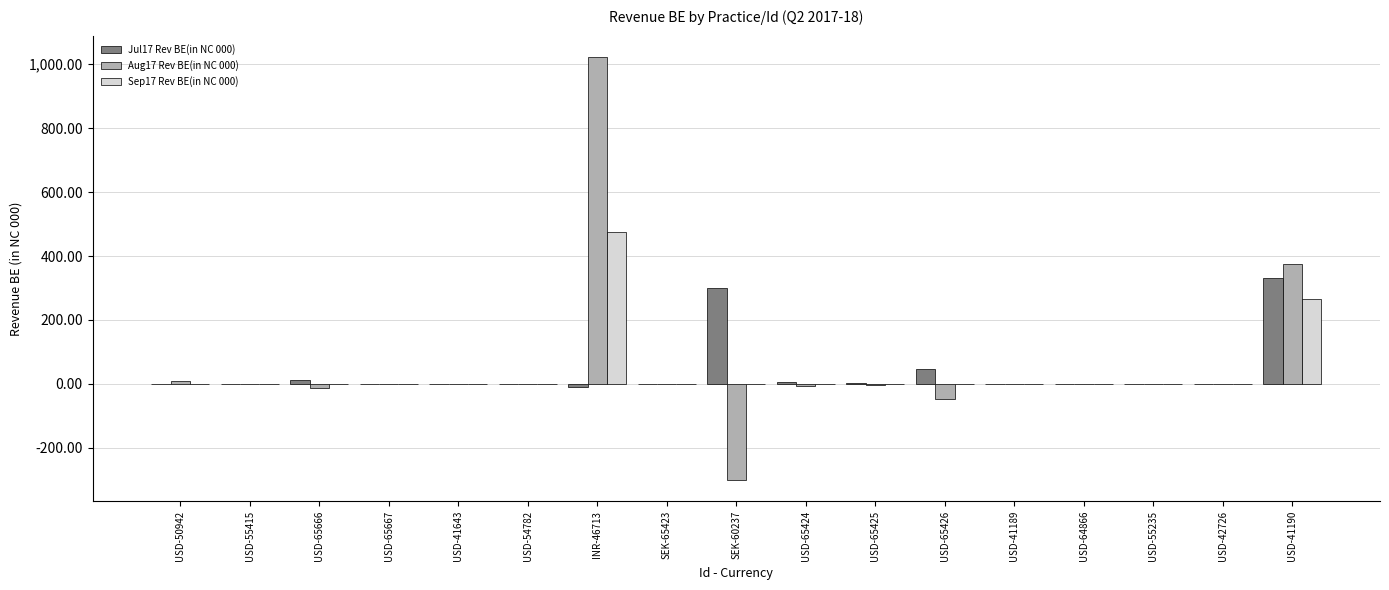

What is the approximate value of Jul17 Rev BE(in NC 000) at USD-65424?

6.0